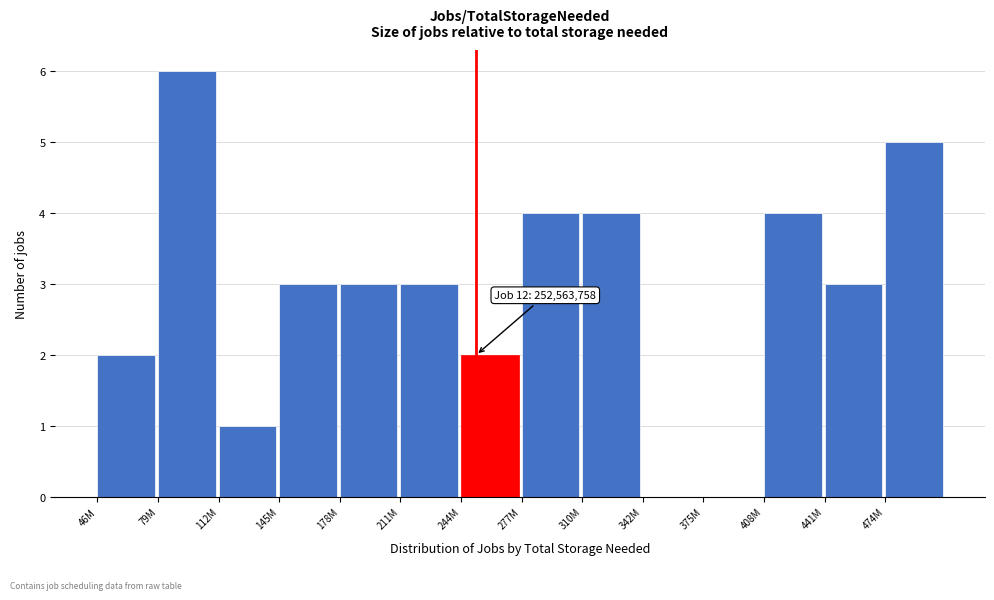

Reading left to right, extract all data points from this chart.

46M=2	79M=6	112M=1	145M=3	178M=3	211M=3	244M=2	277M=4	310M=4	342M=0	375M=0	408M=4	441M=3	474M=5